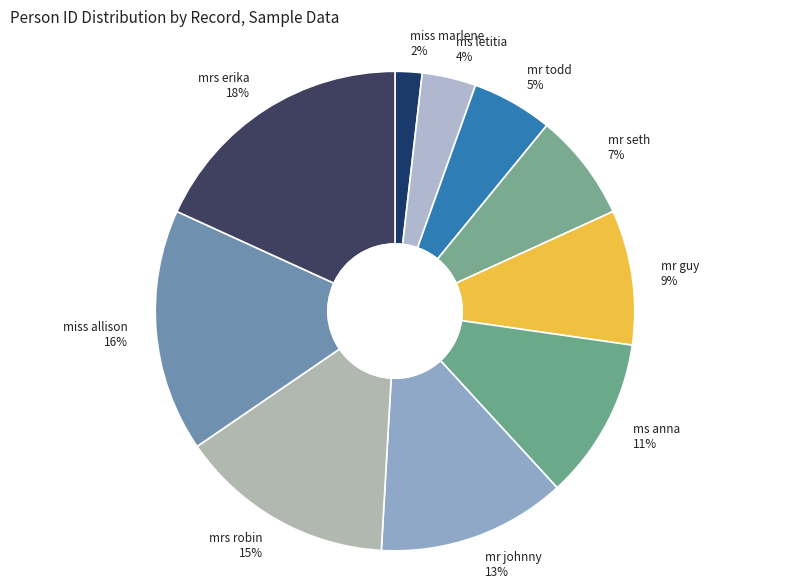

Rank the categories by value from lowest to highest.

miss marlene, ms letitia, mr todd, mr seth, mr guy, ms anna, mr johnny, mrs robin, miss allison, mrs erika